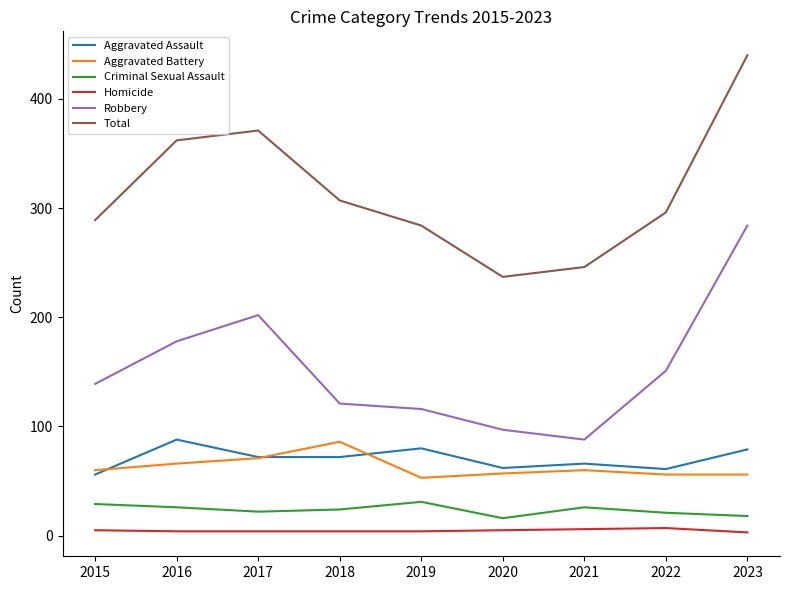

What are all the series names shown in the legend?

Aggravated Assault, Aggravated Battery, Criminal Sexual Assault, Homicide, Robbery, Total